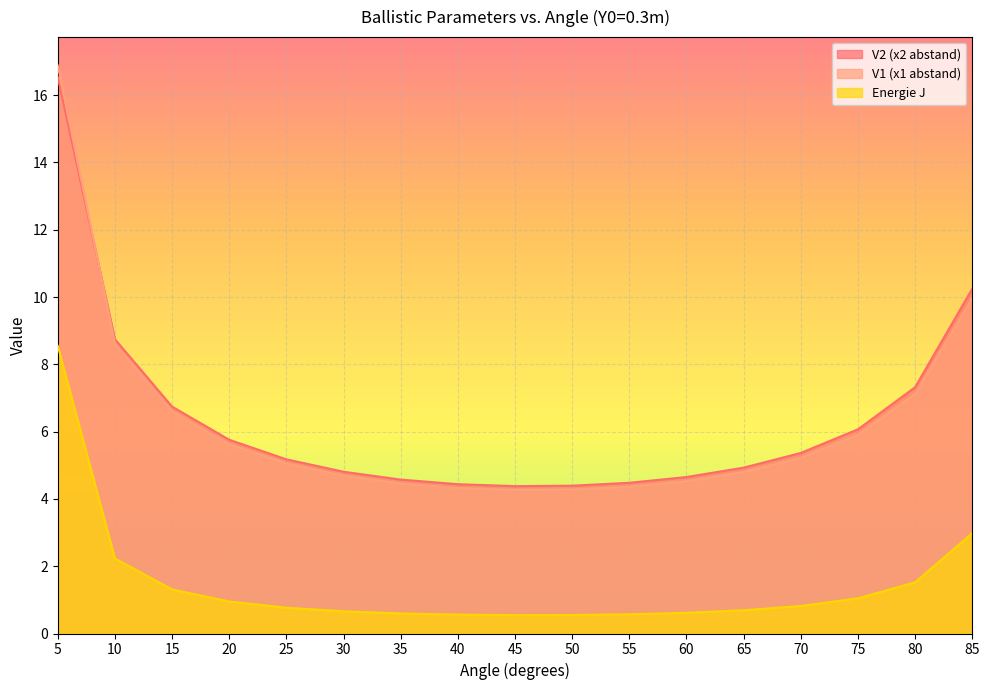

Which series has the largest range (max minus min)?

V1 (x1 abstand)